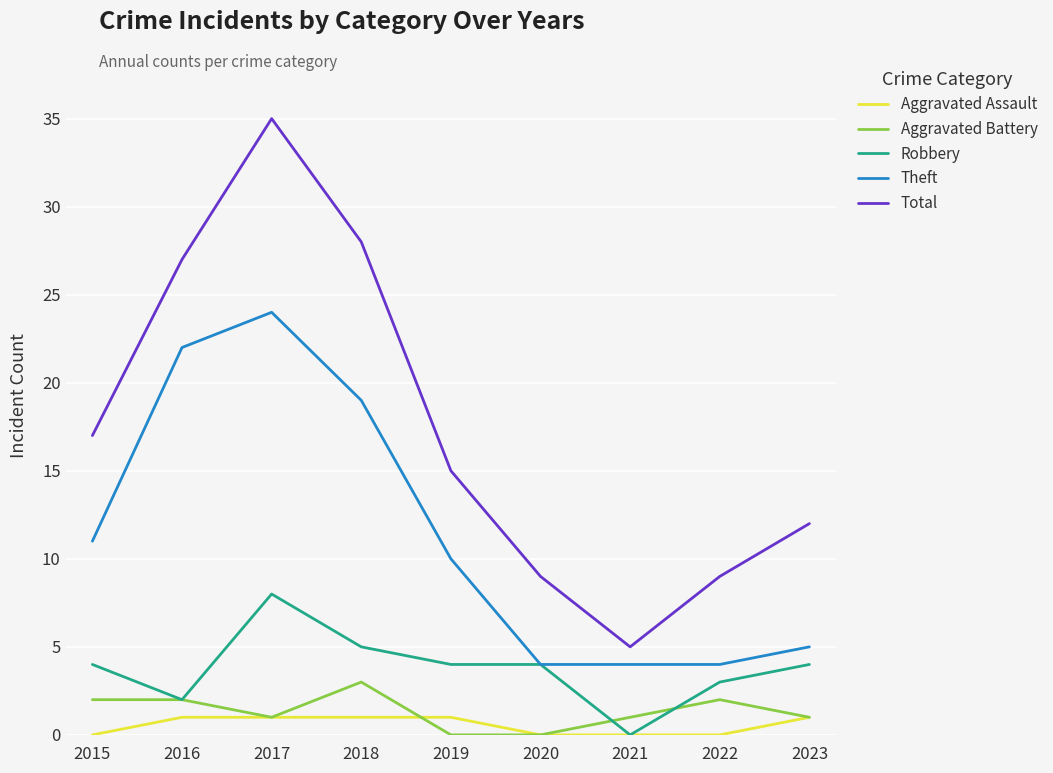

What is the sum of the Robbery values at 2017 and 2015?

12